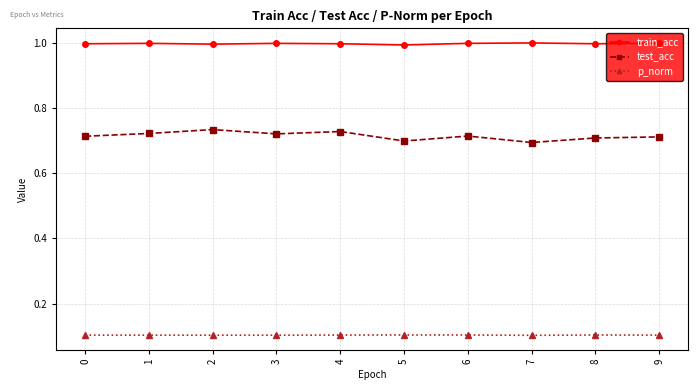

What is the total value across all series at 6?

1.8